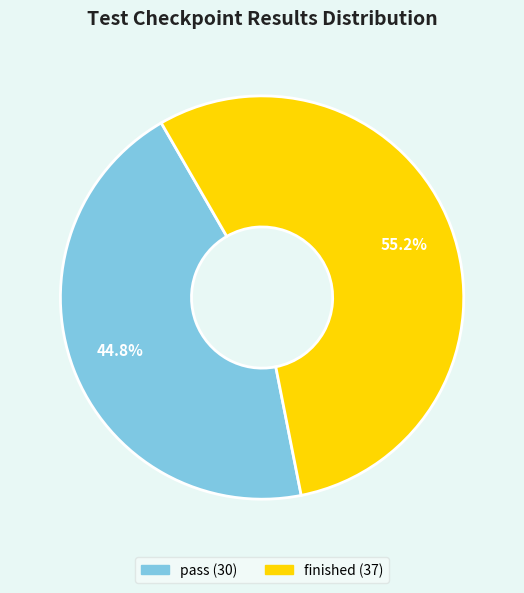

What is the smallest slice in the pie chart?

pass